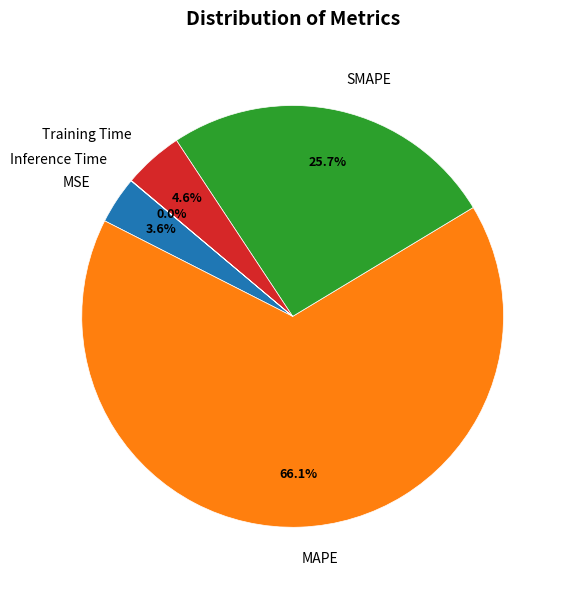

Does MSE account for over 50% of the chart?

No